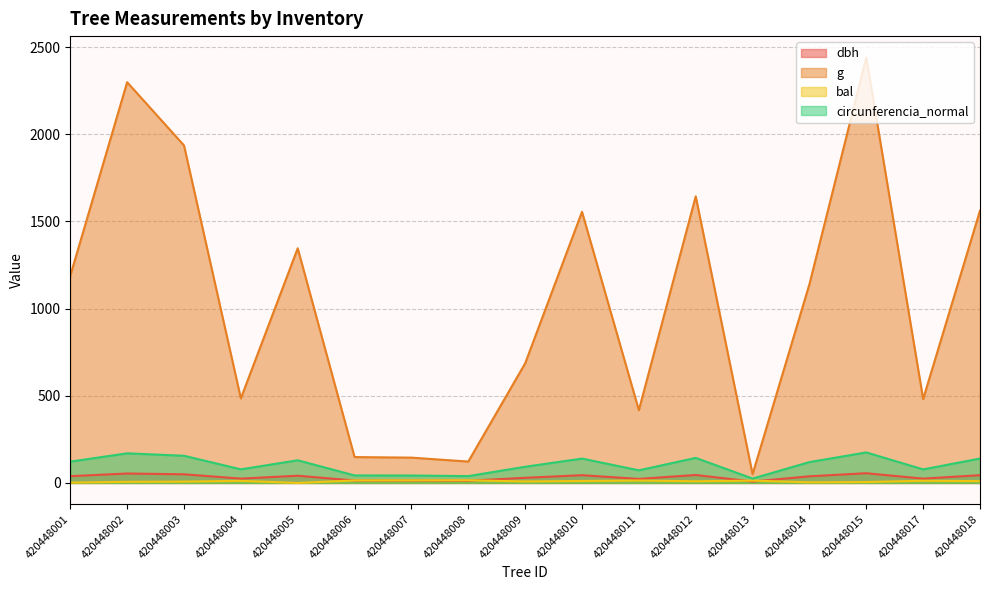

What is the sum of the dbh values at 420448001 and 420448017?

63.6